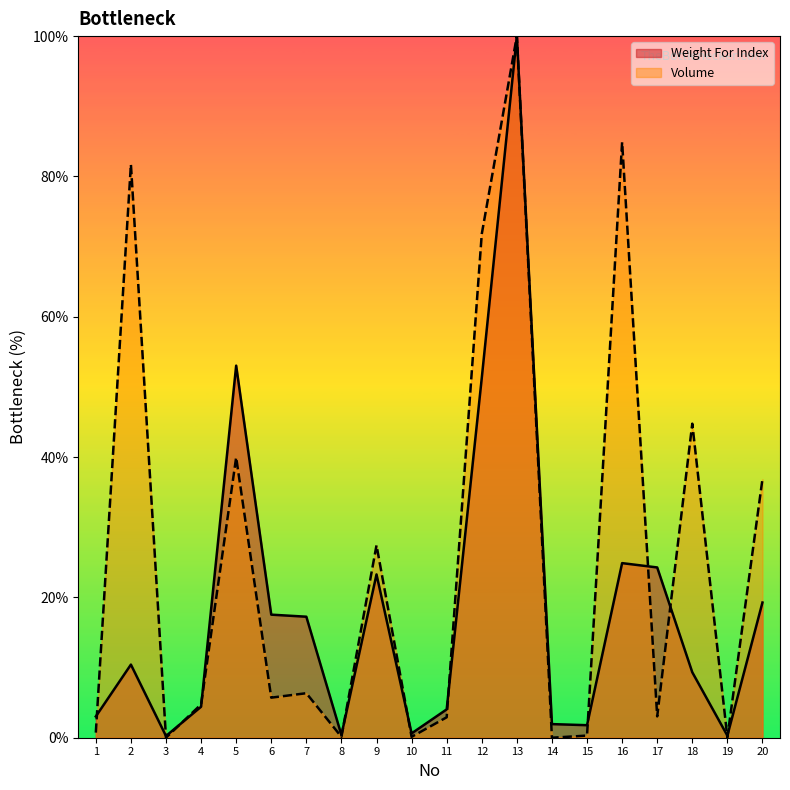

Reading right to left, list all the values displayed in this chart.

Weight For Index: 19.3	0.3	9.3	24.3	24.9	1.8	1.9	100.0	51.3	4.0	0.6	23.3	0.4	17.2	17.5	53.0	4.4	0.2	10.4	3.0
Volume: 36.9	0.0	44.8	3.0	84.9	0.3	0.0	100.0	71.8	2.9	0.1	27.4	0.1	6.3	5.7	40.0	4.7	0.0	81.7	0.7